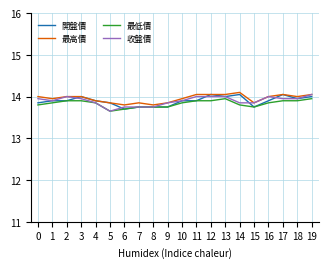

Which series has the largest total across all categories?

最高價